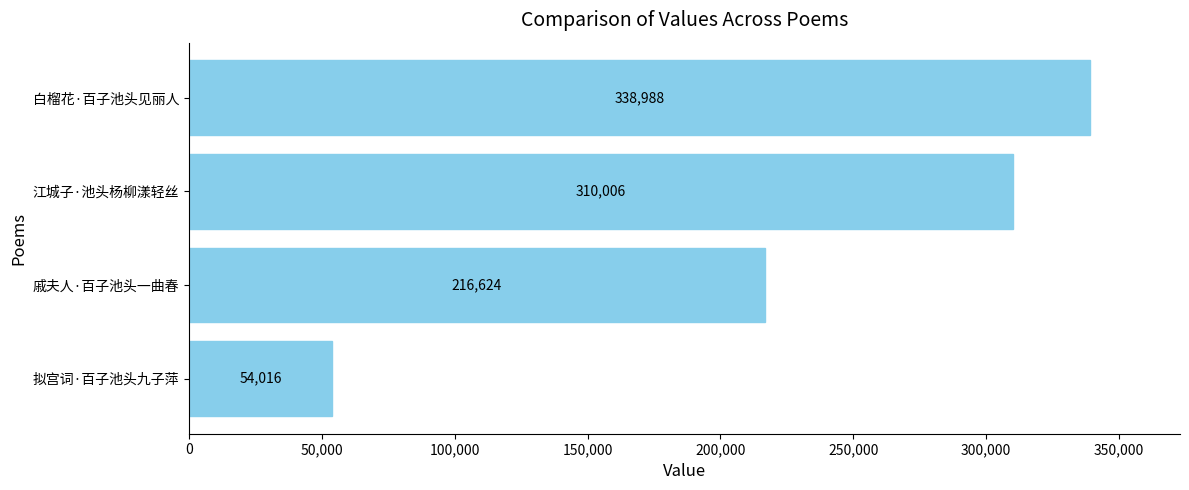

What is the change in value from 拟宫词·百子池头九子萍 to 江城子·池头杨柳漾轻丝?

+255990